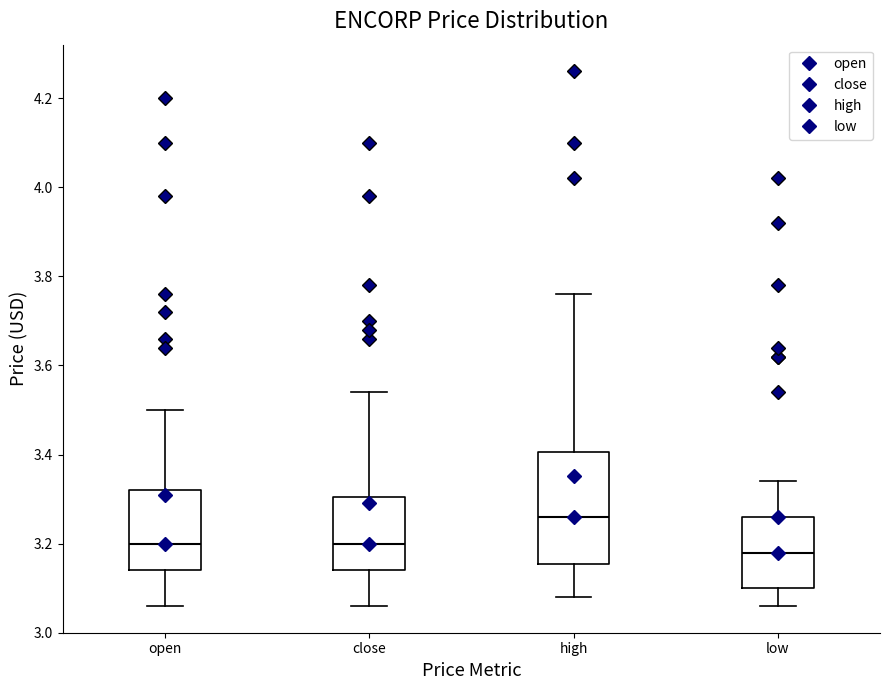

Reading left to right, transcribe this box plot: for each box, give where its median line is, the range the box spans, and where its two whiskers end, as read against the y-axis. The values are not printed on the chart, so give them approximately, as read against the axis.

open: median 3.20, box 3.14 to 3.32, whiskers 3.06 to 3.50
close: median 3.20, box 3.14 to 3.30, whiskers 3.06 to 3.54
high: median 3.26, box 3.16 to 3.40, whiskers 3.08 to 3.76
low: median 3.18, box 3.10 to 3.26, whiskers 3.06 to 3.34